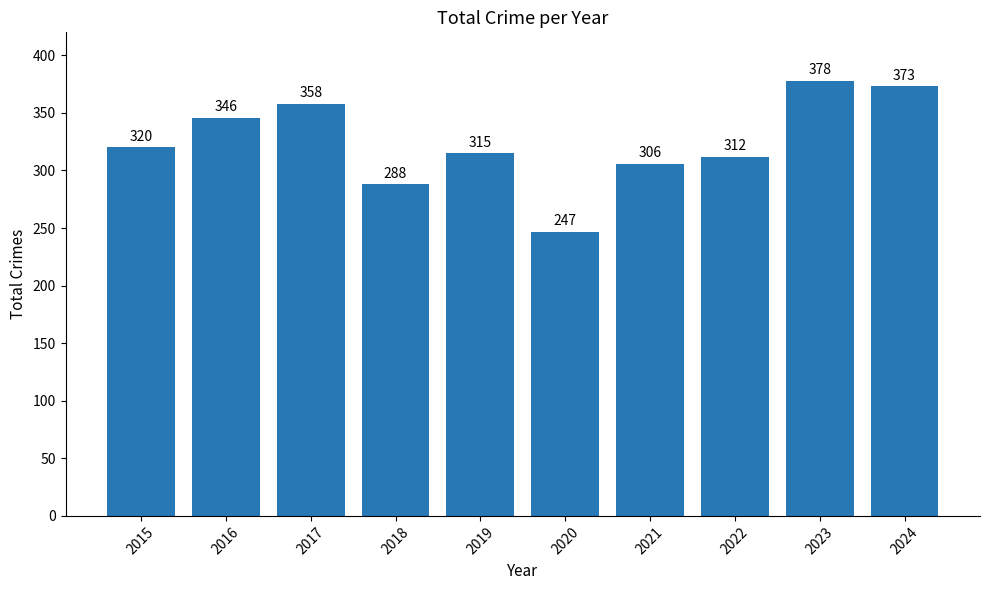

What is the minimum value shown in the chart?

247